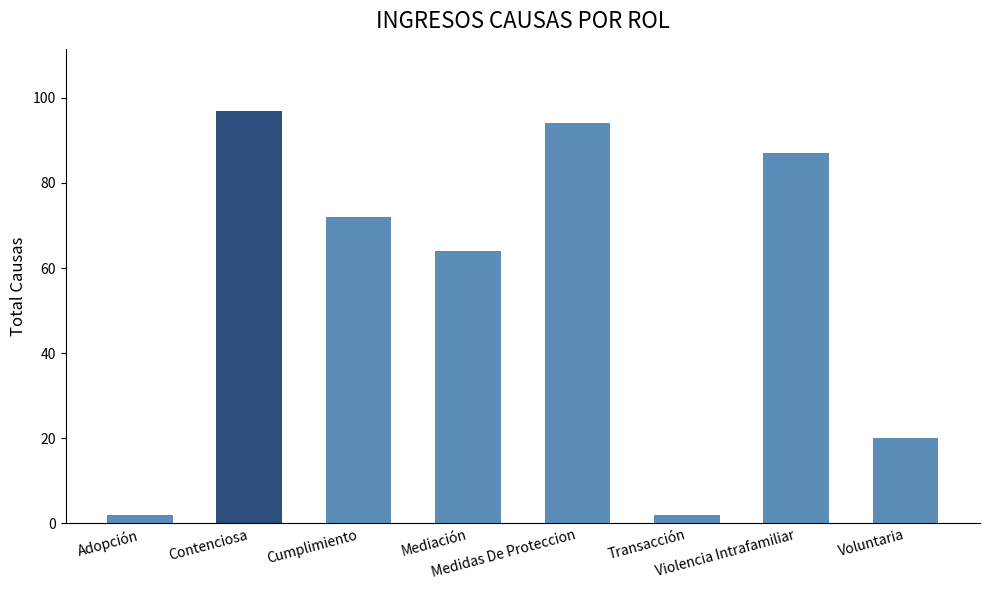

Where is the data nearest to the value 49?

Mediación